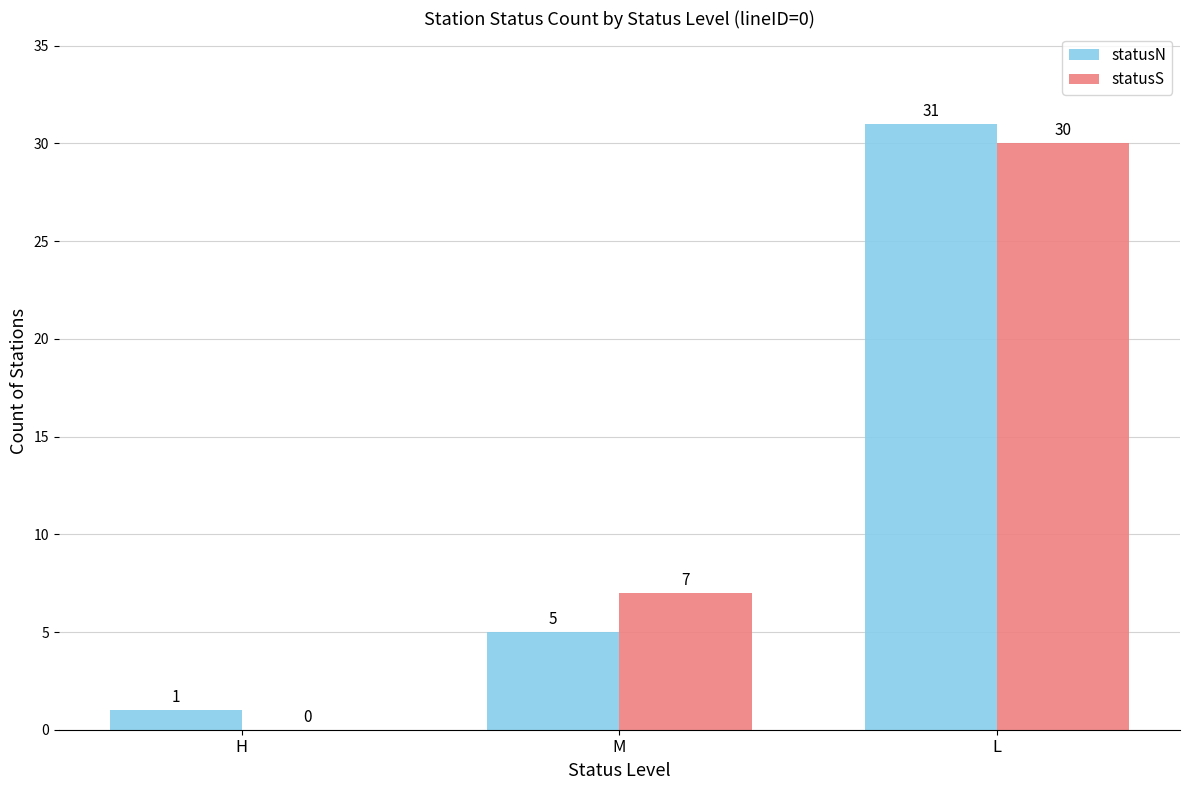

How many groups of bars are there?

3